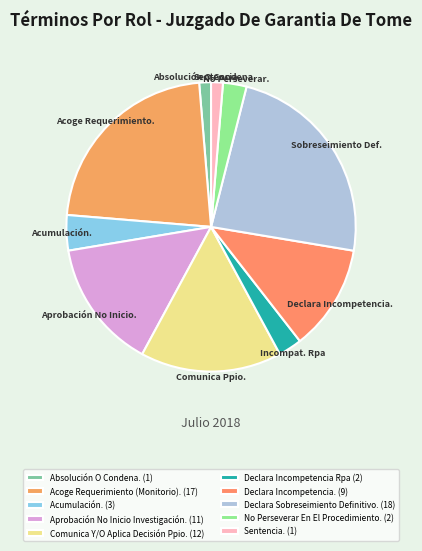

Is it true that Declara Incompetencia Rpa is 3% of the pie?

True